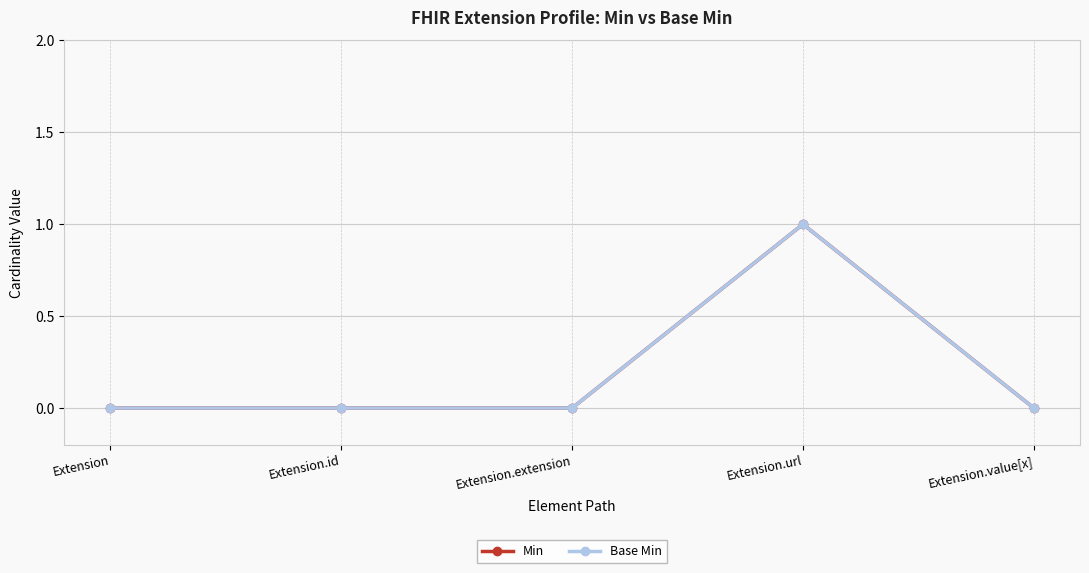

True or false: Min and Base Min cross at least once.

False